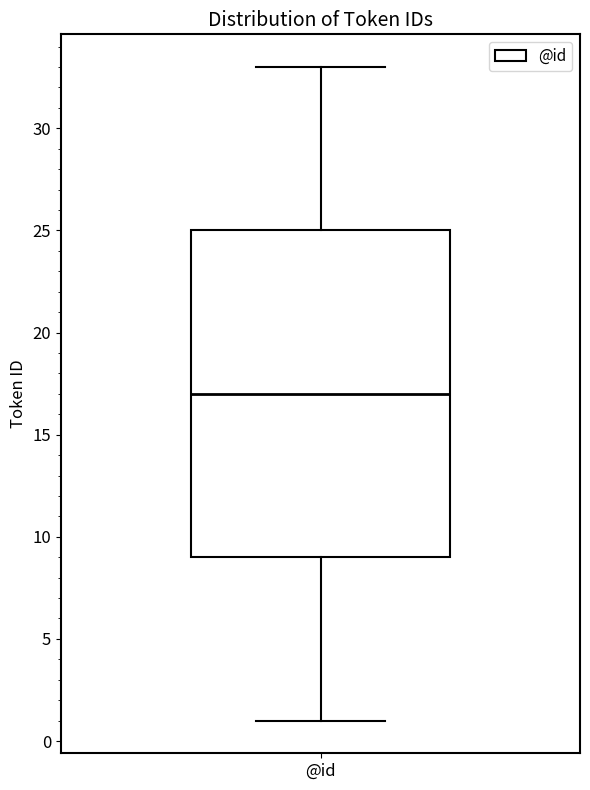

Where does the median line of the box for @id sit on the y-axis? The values are not printed on the chart, so give them approximately, as read against the axis.

17